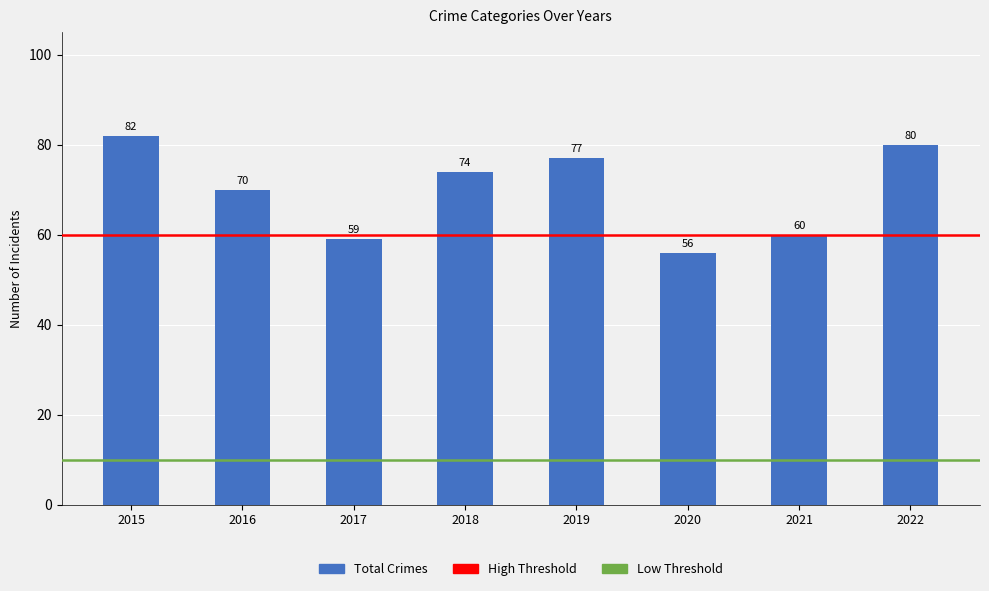

The value at 2021 is 60. True or false?

True